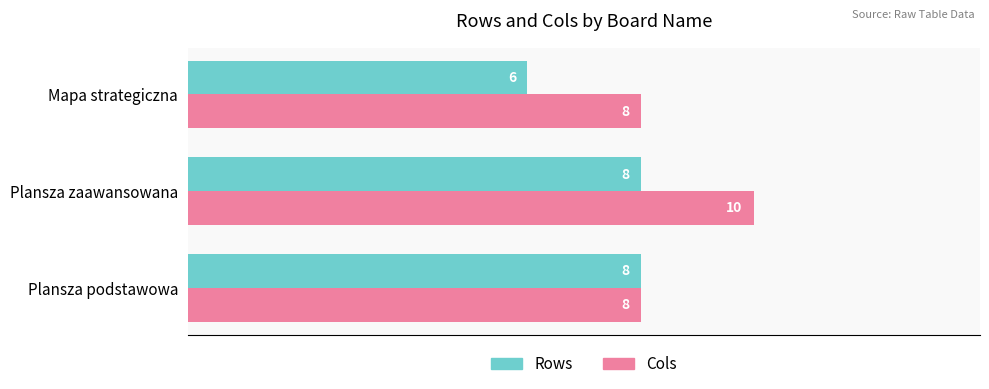

List the series in order of their overall mean, lowest first.

Rows, Cols